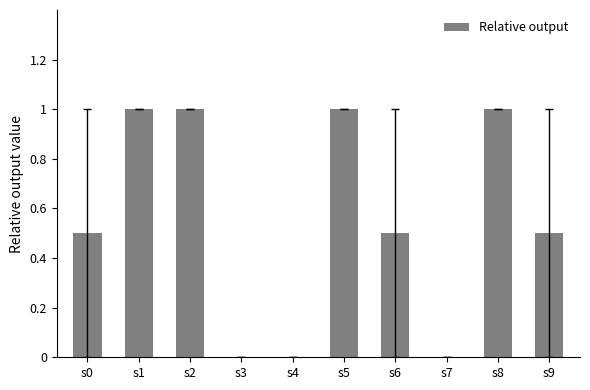

Are the bars grouped side by side (vs. stacked)?

No